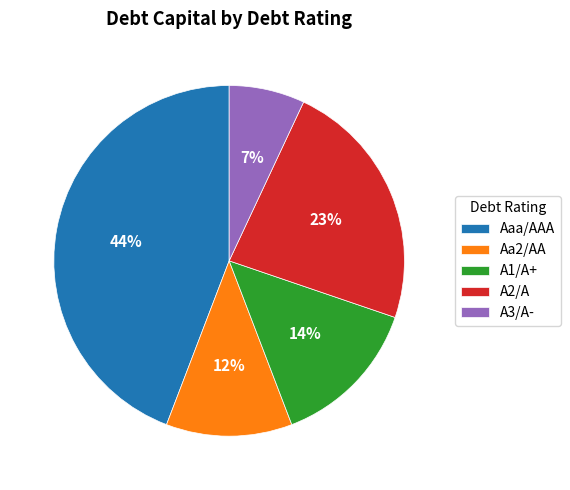

How many slices are in this pie chart?

5